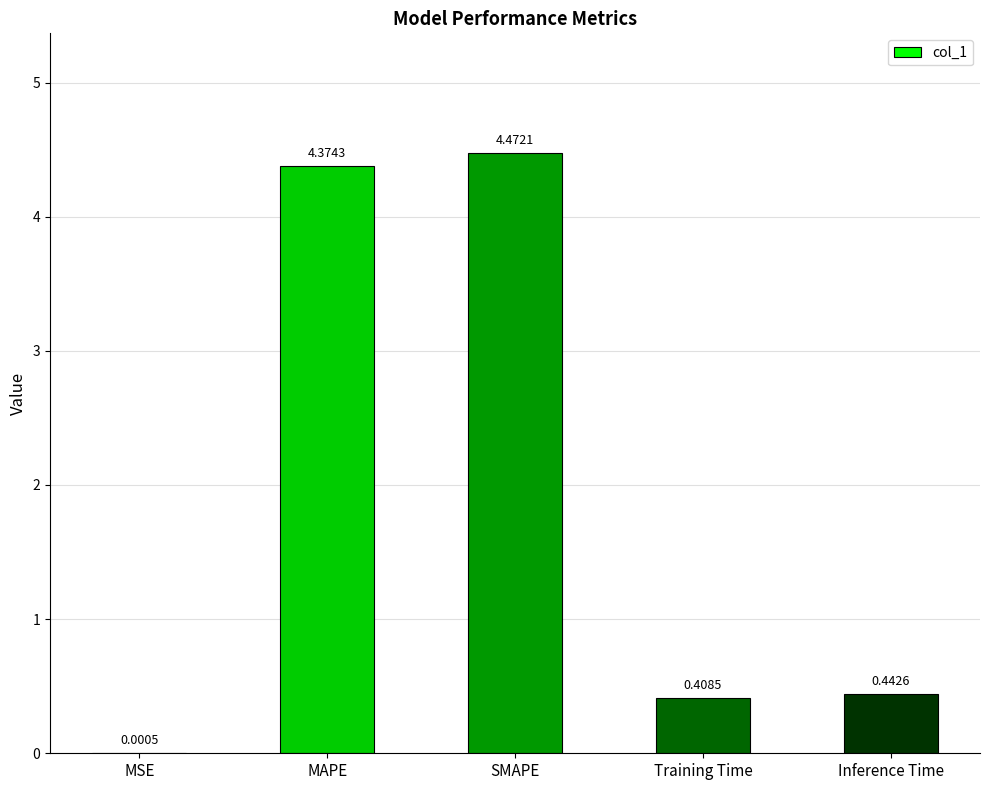

What is the sum of the values at Training Time and Inference Time?

0.9